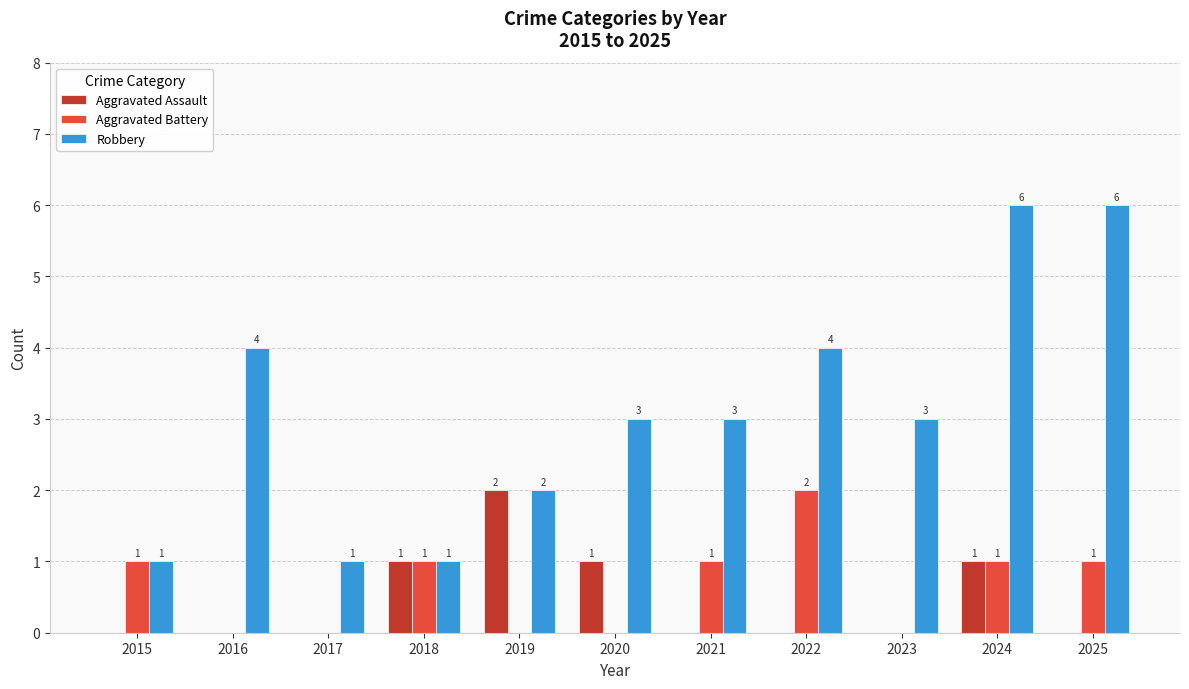

Between 2018 and 2022, which series saw the biggest shift?

Robbery